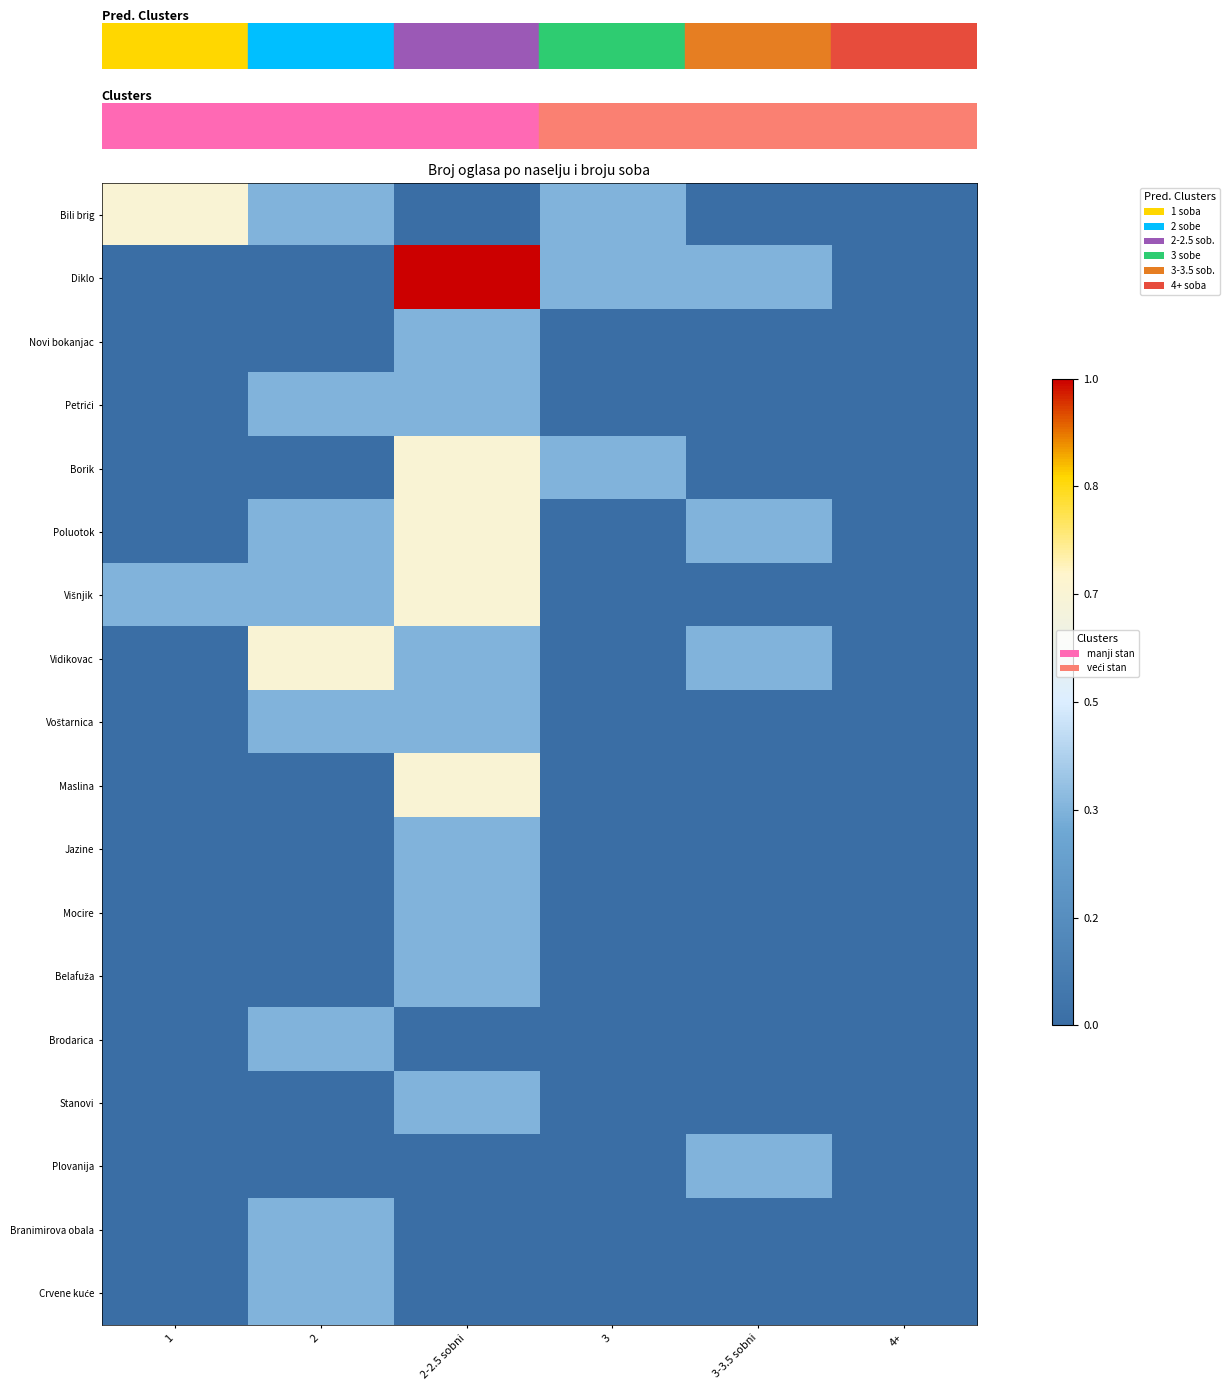

At which category does the chart reach its peak across all series?

2-2.5 sobni